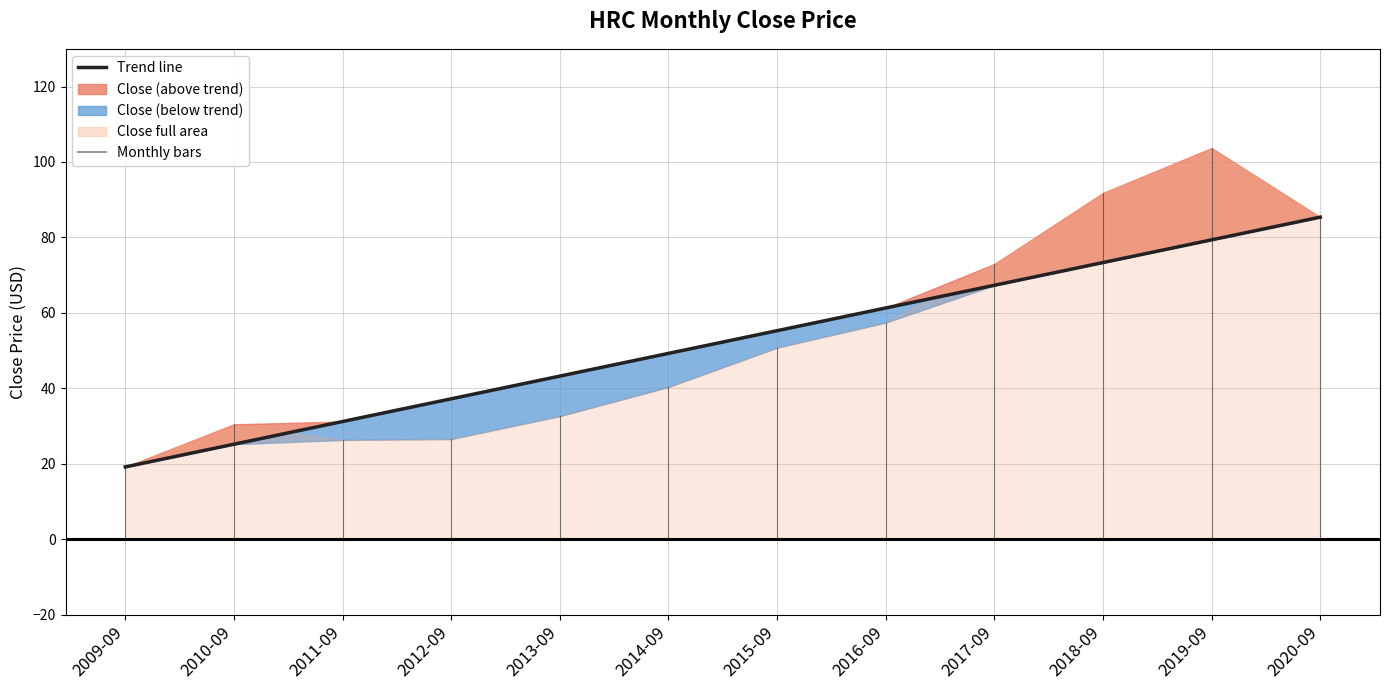

Which label corresponds to the largest value in the chart?

2019-09